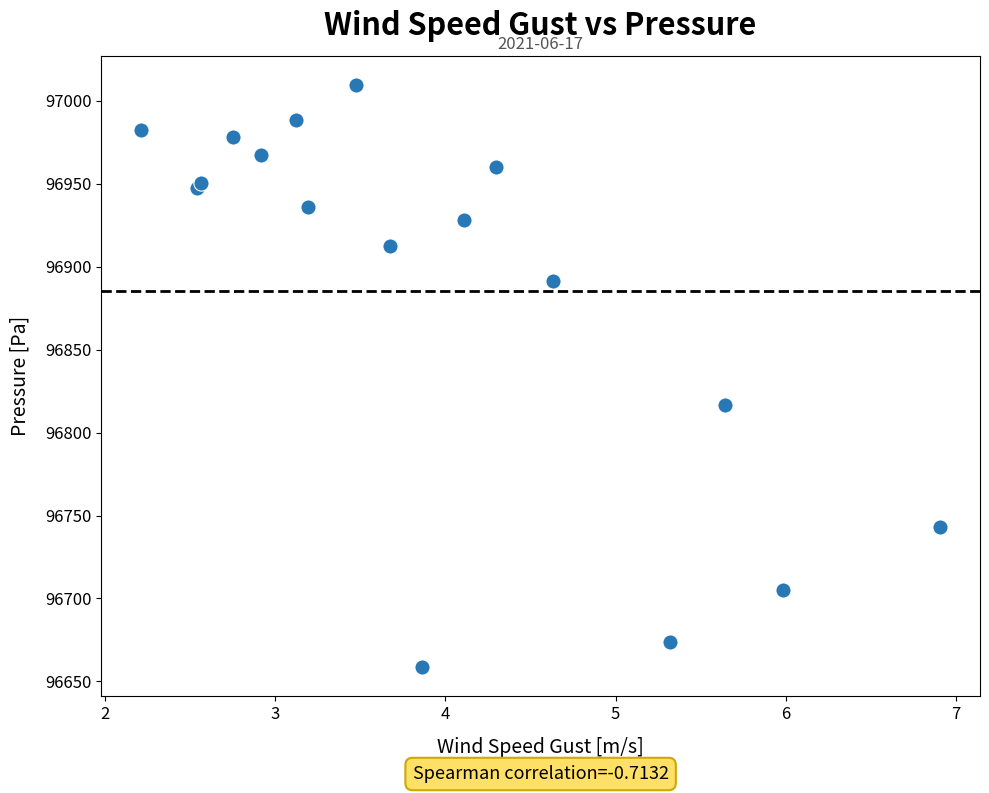

What Y value in the scatter plot is closest to 96834?

96816.5